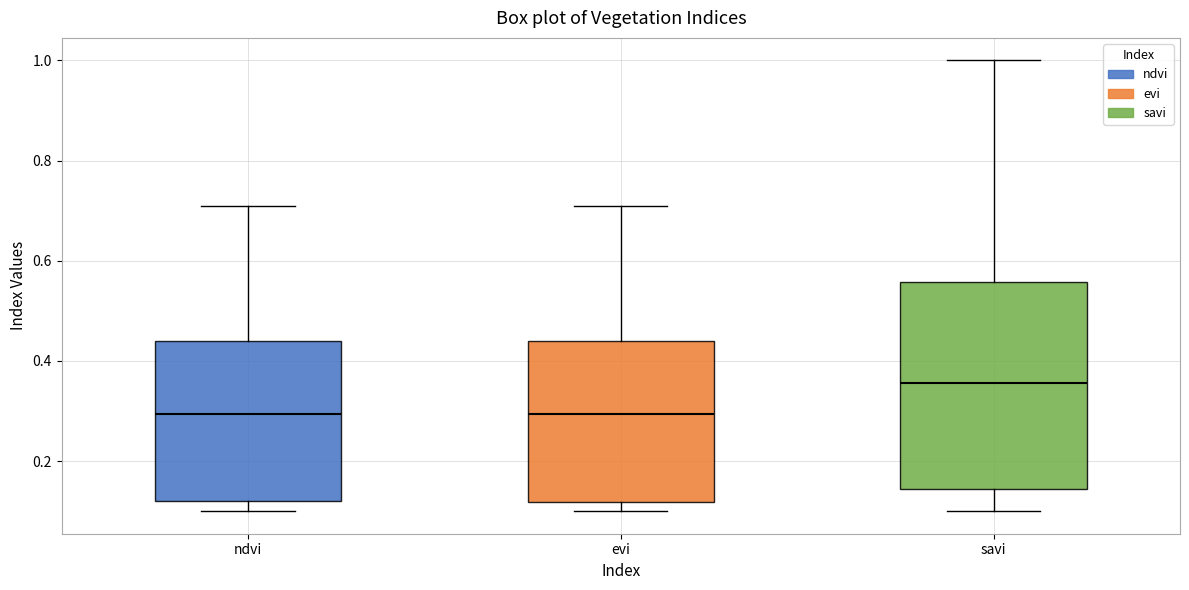

Reading left to right, transcribe this box plot: for each box, give where its median line is, the range the box spans, and where its two whiskers end, as read against the y-axis. The values are not printed on the chart, so give them approximately, as read against the axis.

ndvi: median 0.30, box 0.12 to 0.44, whiskers 0.10 to 0.72
evi: median 0.30, box 0.12 to 0.44, whiskers 0.10 to 0.72
savi: median 0.36, box 0.14 to 0.56, whiskers 0.10 to 1.00